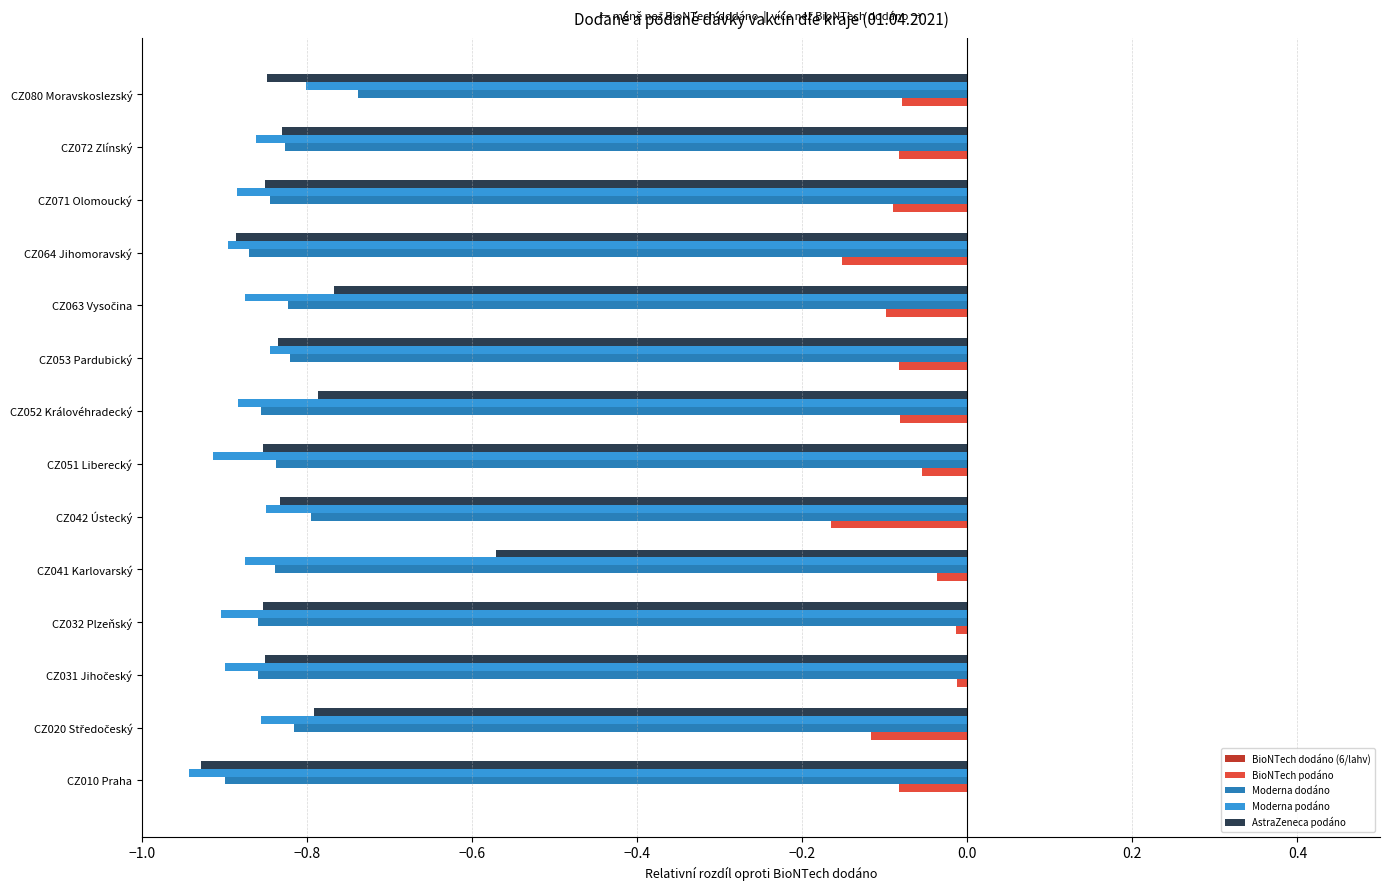

True or false: AstraZeneca podáno has a value of -0.8 at CZ080 Moravskoslezský.

True